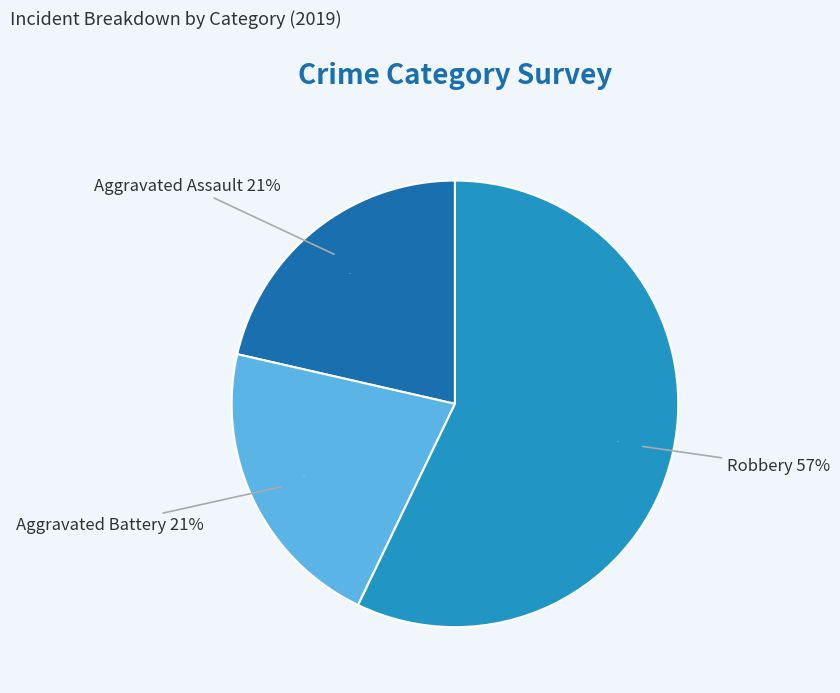

Which has a higher value, Aggravated Battery or Robbery?

Robbery